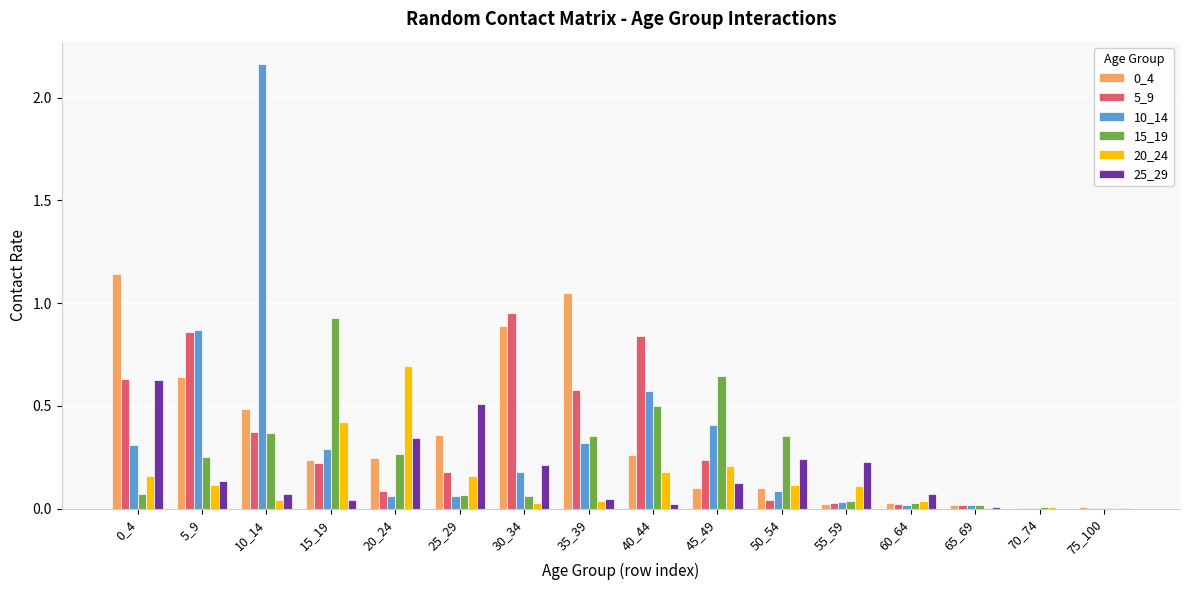

Is the value of 15_19 at 45_49 greater than the value of 20_24 at 10_14?

Yes